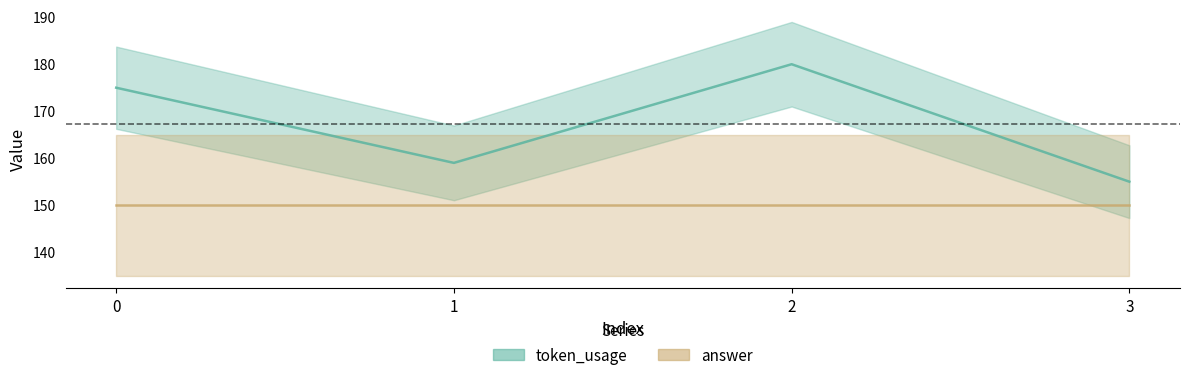

List the labels in order of value, smallest first.

3, 1, 0, 2